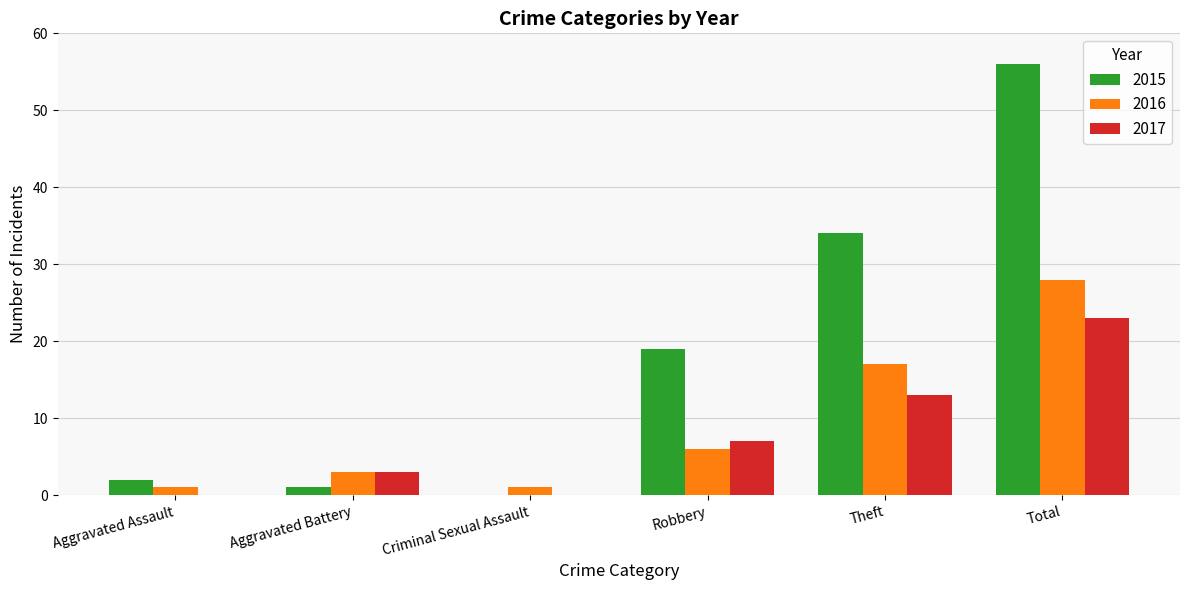

How many groups of bars are there?

6